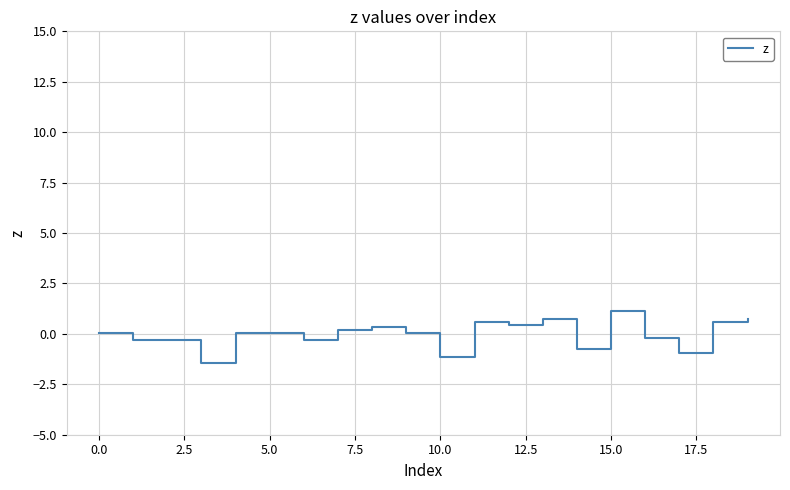

What is the greatest value displayed?

1.2